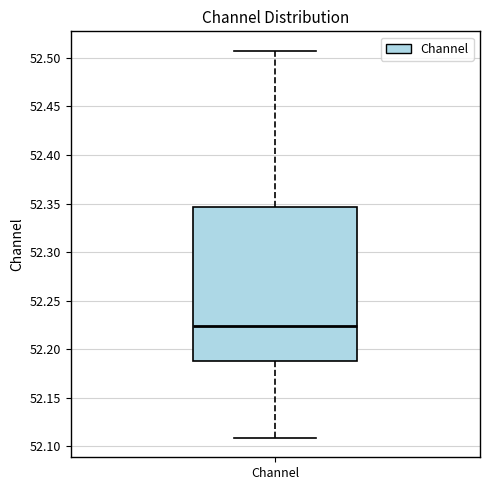

Where is the upper edge of the box for Channel on the y-axis? The values are not printed on the chart, so give them approximately, as read against the axis.

52.345